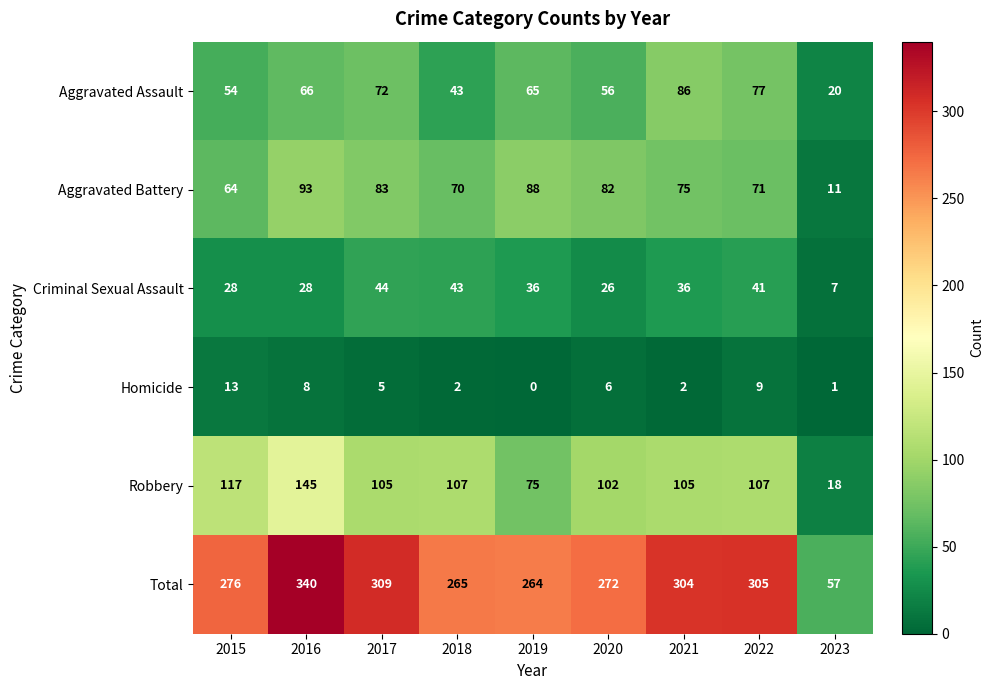

How many series are shown in this chart?

6